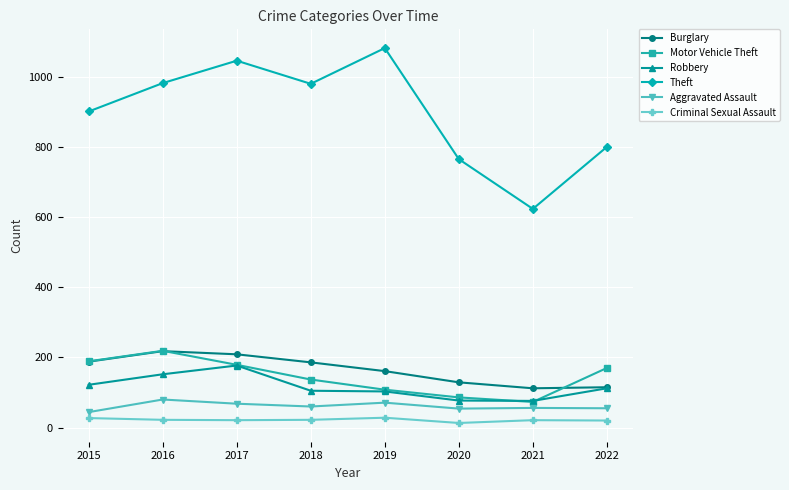

Count the number of data series in this chart.

6